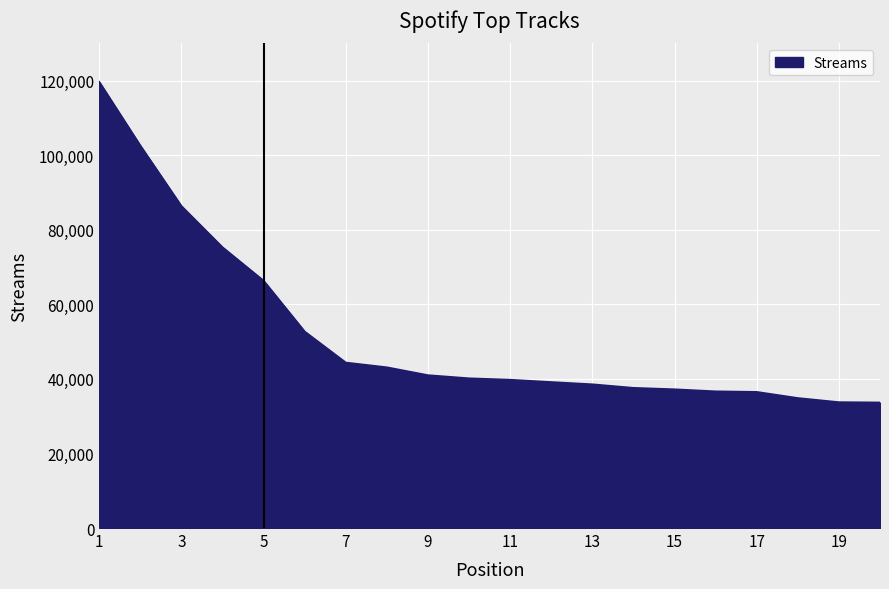

What is the maximum value shown in the chart?

119616